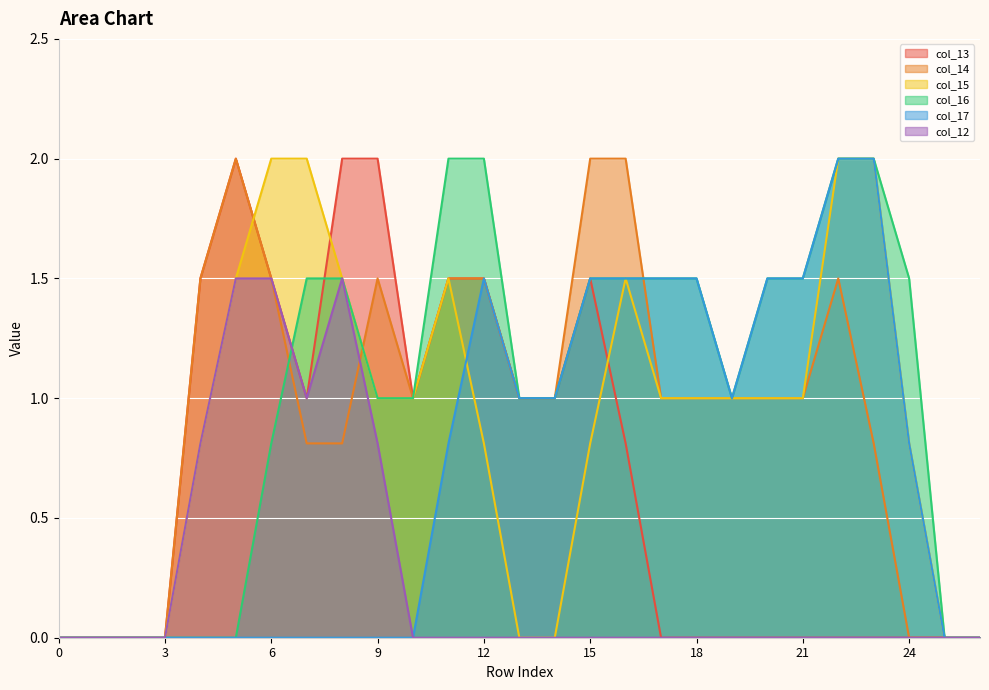

Reading left to right, extract all data points from this chart.

col_13: 0.0	0.0	0.0	0.0	1.5	2.0	1.5	1.0	2.0	2.0	1.0	1.5	1.5	1.0	1.0	1.5	0.8	0.0	0.0	0.0	0.0	0.0	0.0	0.0	0.0	0.0	0.0
col_14: 0.0	0.0	0.0	0.0	1.5	2.0	1.5	0.8	0.8	1.5	1.0	1.5	1.5	1.0	1.0	2.0	2.0	1.0	1.0	1.0	1.0	1.0	1.5	0.8	0.0	0.0	0.0
col_15: 0.0	0.0	0.0	0.0	0.8	1.5	2.0	2.0	1.5	1.0	1.0	1.5	0.8	0.0	0.0	0.8	1.5	1.0	1.0	1.0	1.0	1.0	2.0	2.0	0.8	0.0	0.0
col_16: 0.0	0.0	0.0	0.0	0.0	0.0	0.8	1.5	1.5	1.0	1.0	2.0	2.0	1.0	1.0	1.5	1.5	1.5	1.5	1.0	1.5	1.5	2.0	2.0	1.5	0.0	0.0
col_17: 0.0	0.0	0.0	0.0	0.0	0.0	0.0	0.0	0.0	0.0	0.0	0.8	1.5	1.0	1.0	1.5	1.5	1.5	1.5	1.0	1.5	1.5	2.0	2.0	0.8	0.0	0.0
col_12: 0.0	0.0	0.0	0.0	0.8	1.5	1.5	1.0	1.5	0.8	0.0	0.0	0.0	0.0	0.0	0.0	0.0	0.0	0.0	0.0	0.0	0.0	0.0	0.0	0.0	0.0	0.0